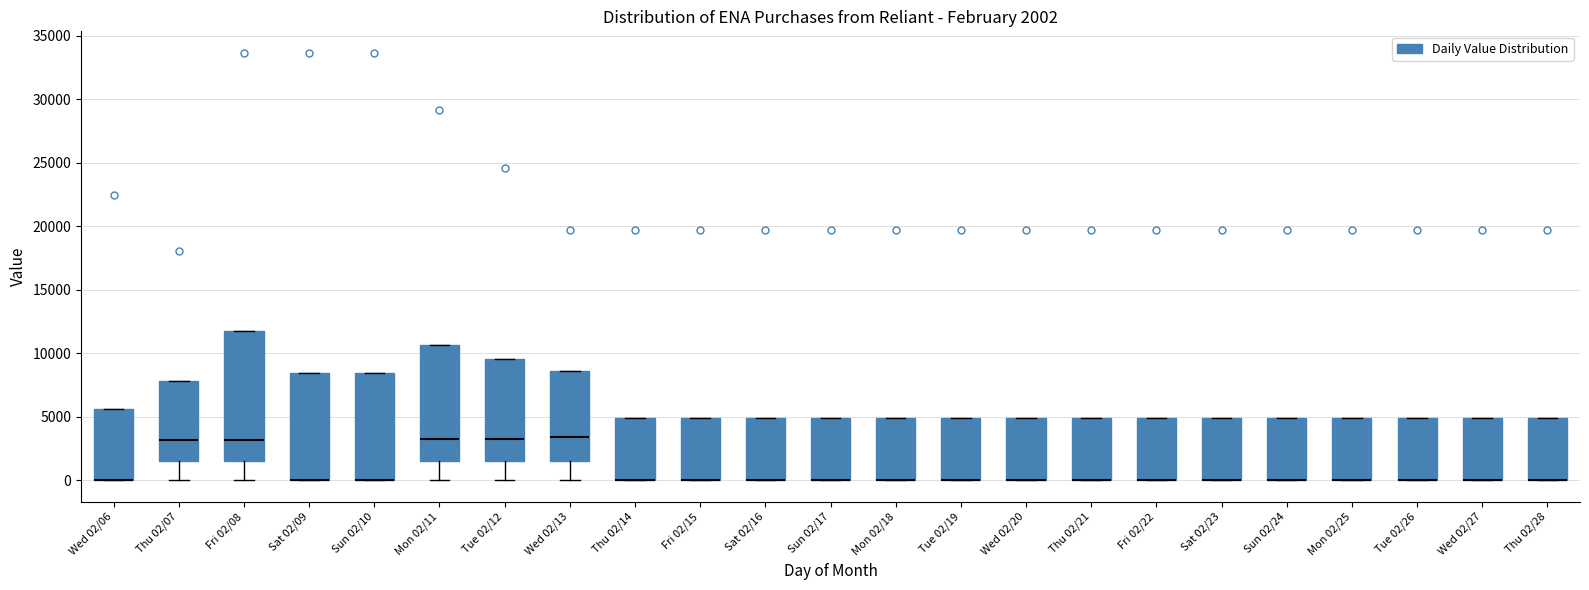

Comparing the boxes themselves (not the whiskers), which one is the tallest?

Fri 02/08